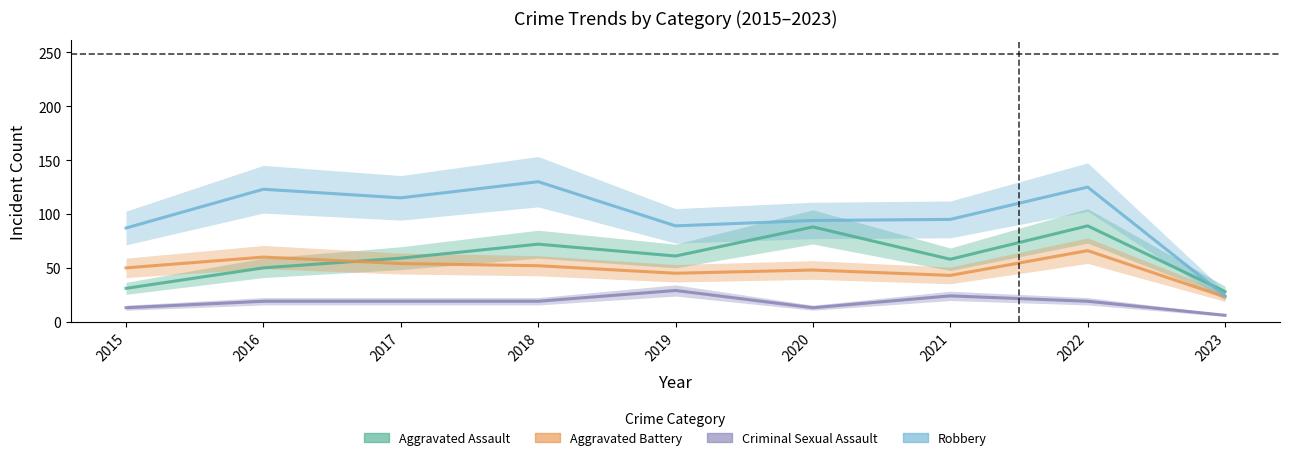

Does the chart have visible grid lines?

No